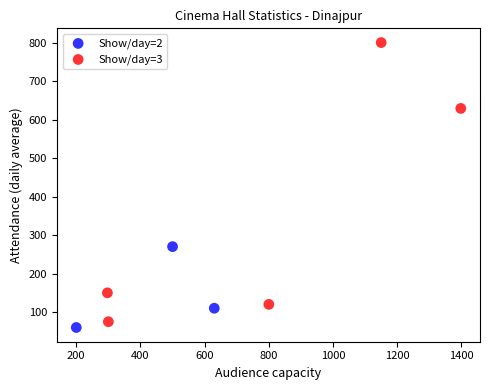

What are all the series names shown in the legend?

Show/day=2, Show/day=3